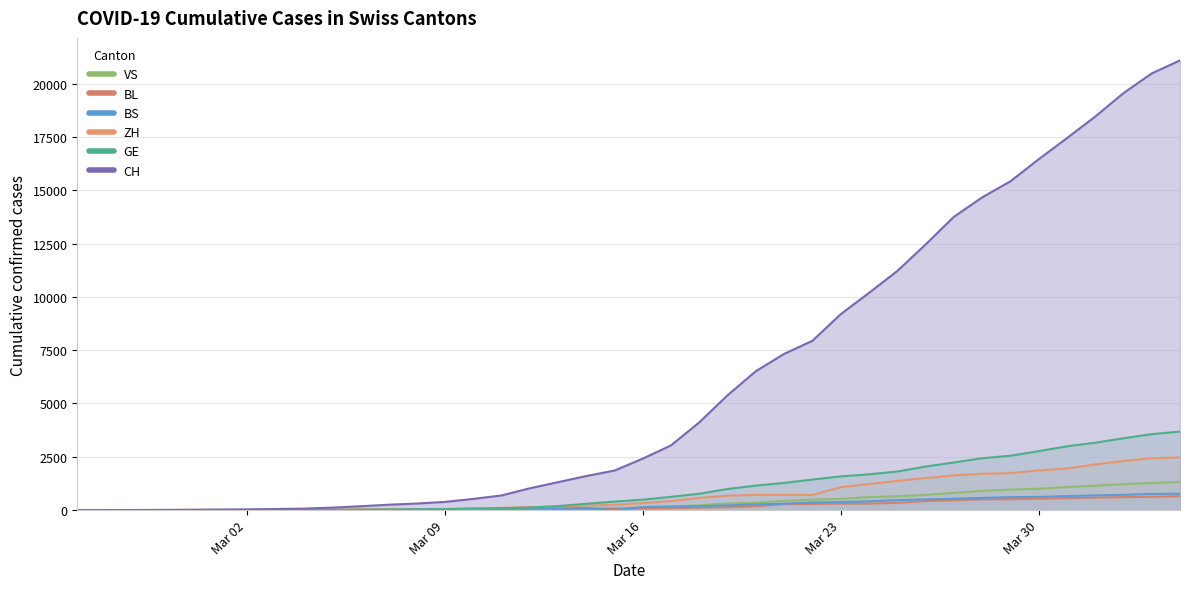

True or false: ZH and VS cross at least once.

False